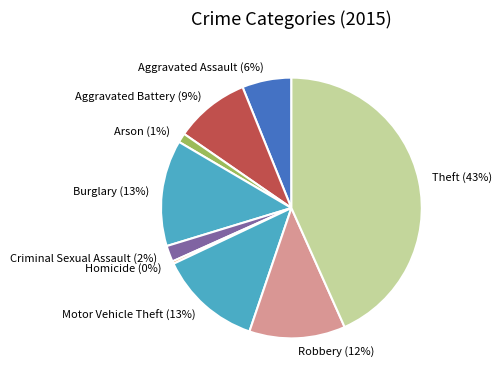

To the nearest percent, what is the difference between the largest and smallest slice percentages?

43%